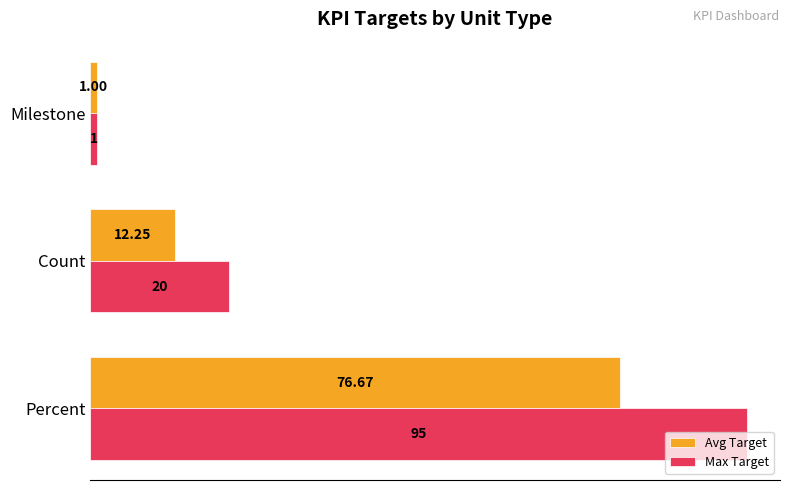

What are all the series names shown in the legend?

Avg Target, Max Target